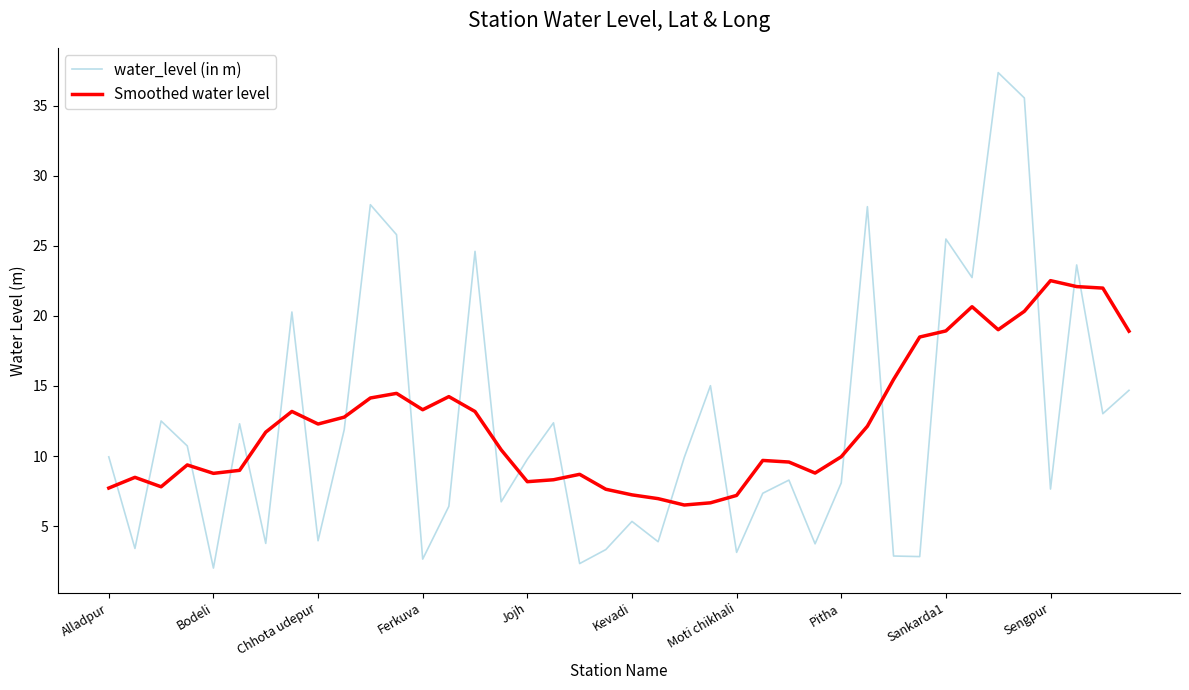

Which series has the widest spread of values?

water_level (in m)